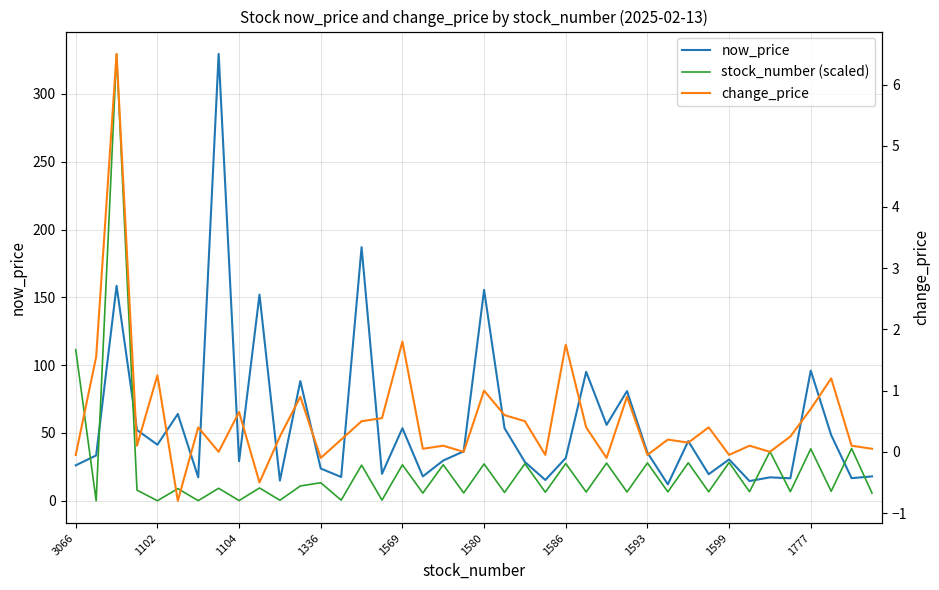

True or false: stock_number (scaled) has more than 2 interior local peaks.

True